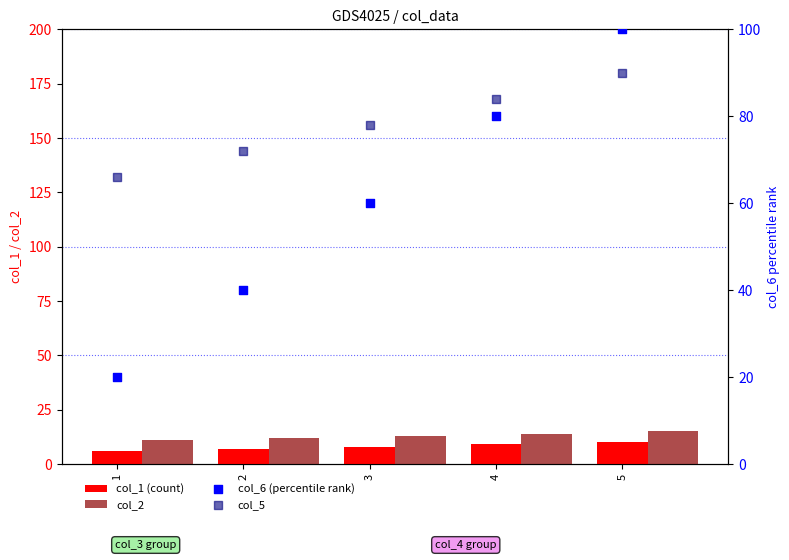

What are all the series names shown in the legend?

col_1 (count), col_2, col_6 (percentile rank), col_5